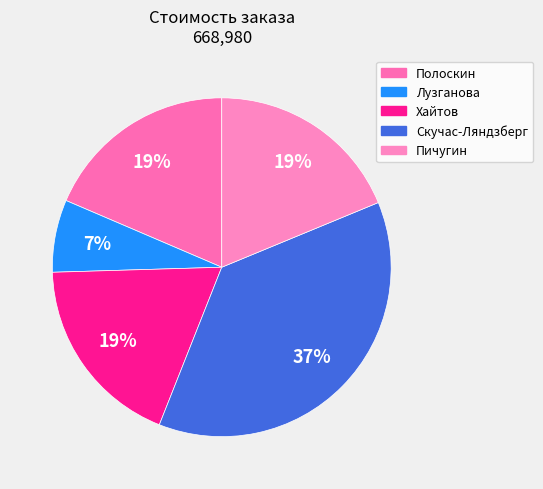

What is the change in value from Полоскин to Скучас-Ляндзберг?

+124990